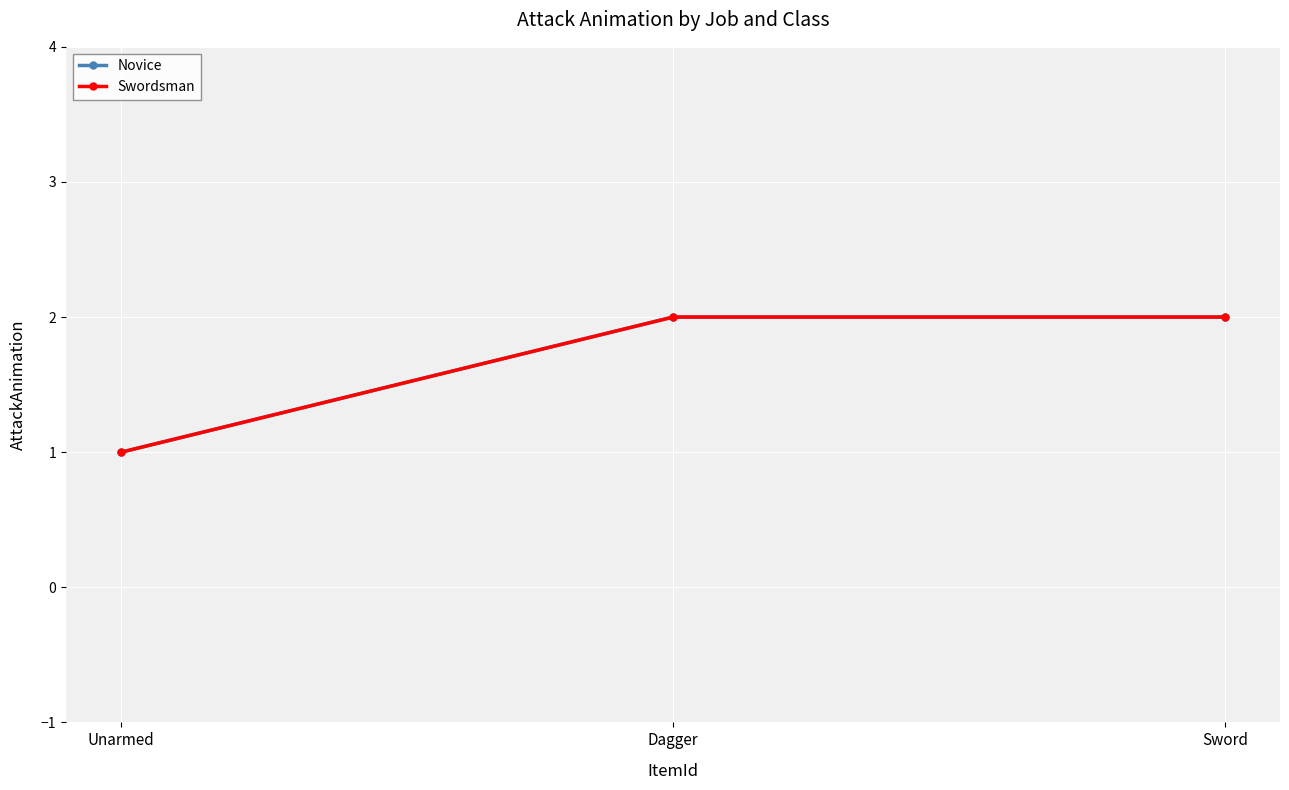

What is the greatest value displayed?

2